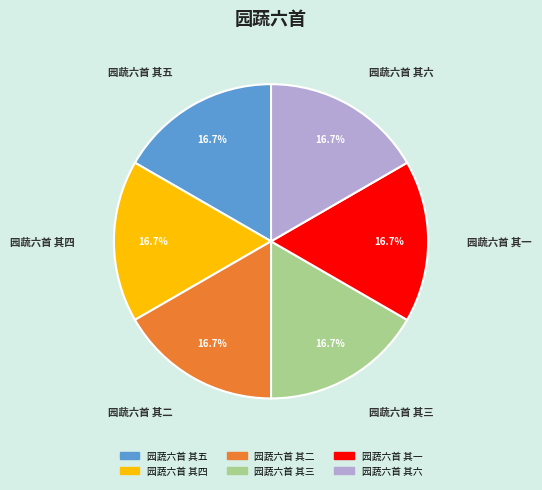

To the nearest percent, what percentage of the pie is 园蔬六首 其二?

17%